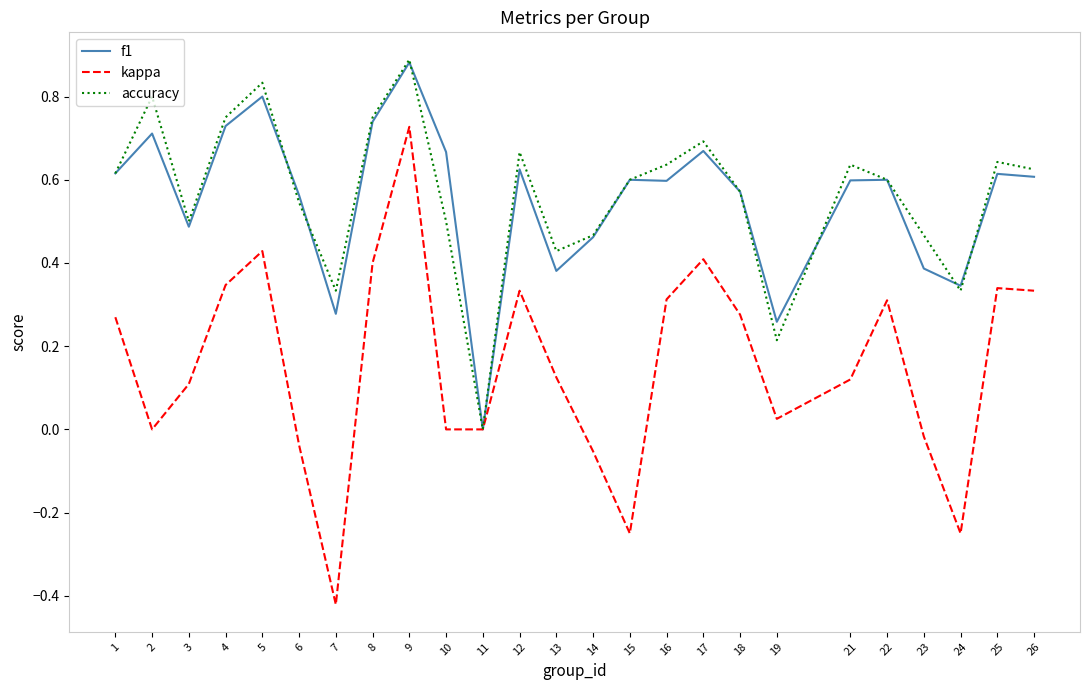

The value of f1 at 12 is 0.6. True or false?

True